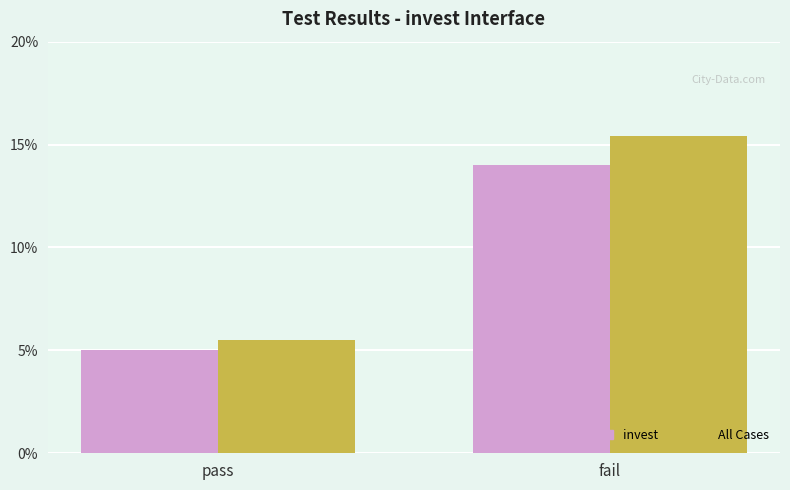

How many data points does each series have?

2